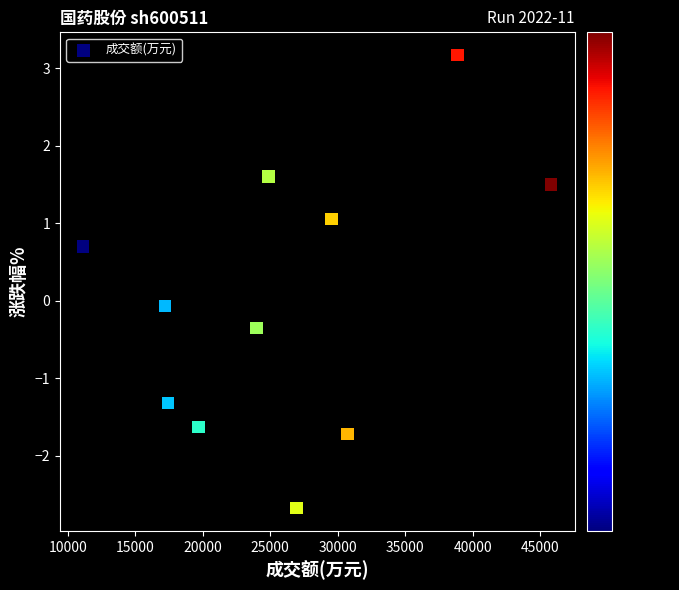

What is the range of X values (max minus min)?

34686.0